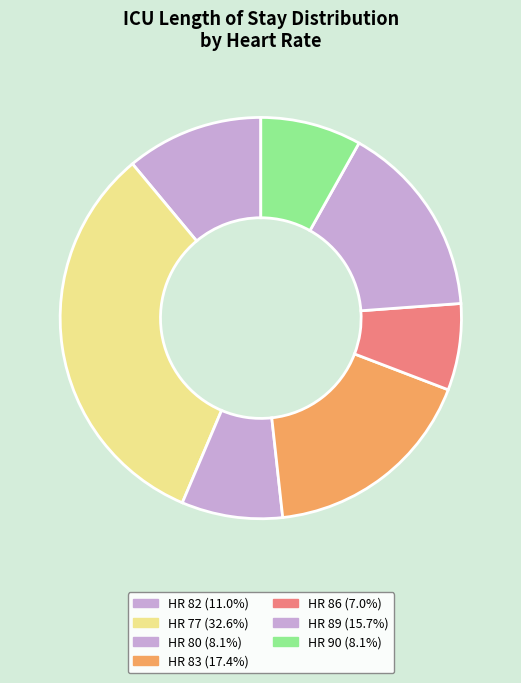

Is it true that HR 83 is 30% of the pie?

False